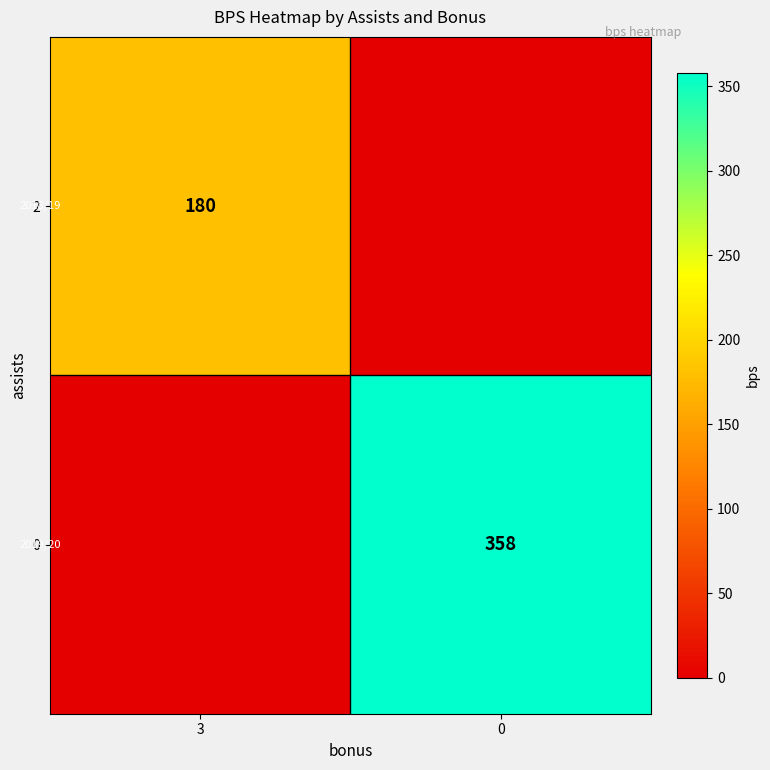

The 0 series shows 358 at 0. True or false?

True